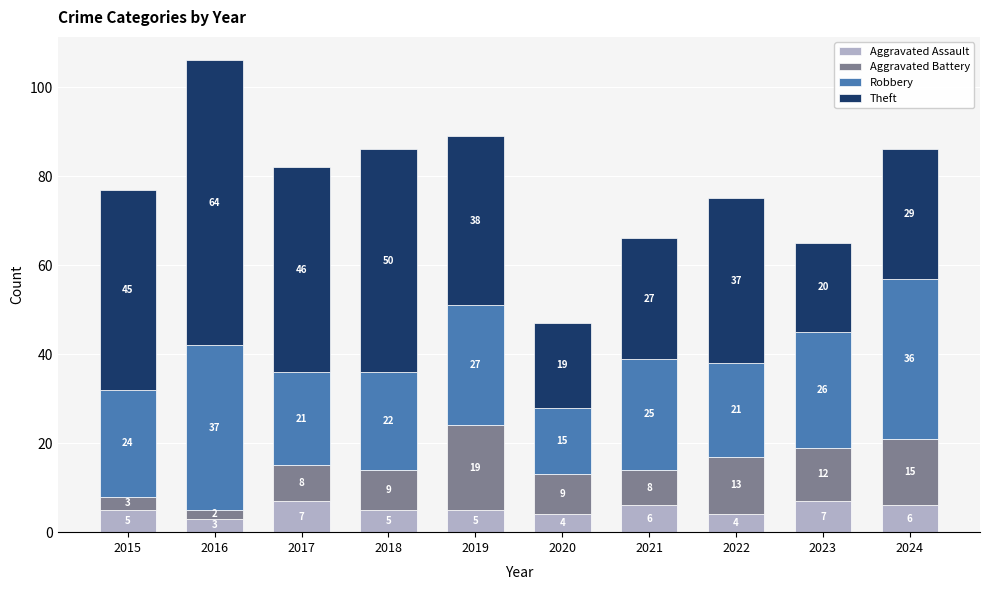

How many values in the Aggravated Assault series are below 5?

3